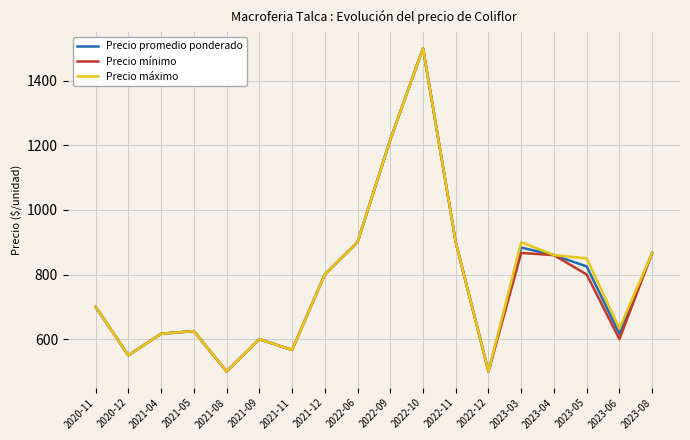

What is the difference between the highest and lowest values at 2023-05?

50.0